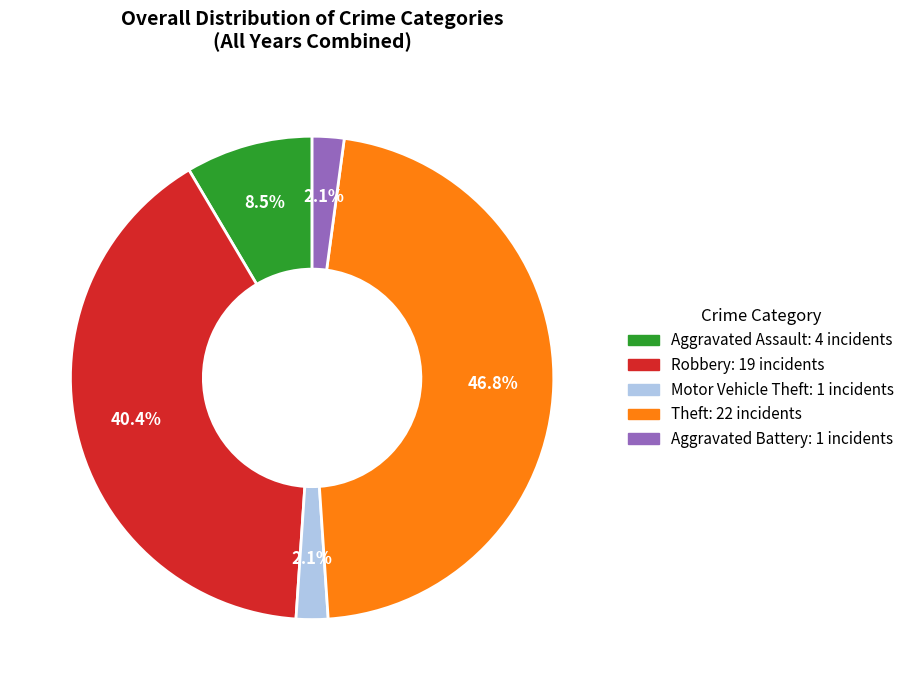

To the nearest percent, what is the average slice percentage?

20%